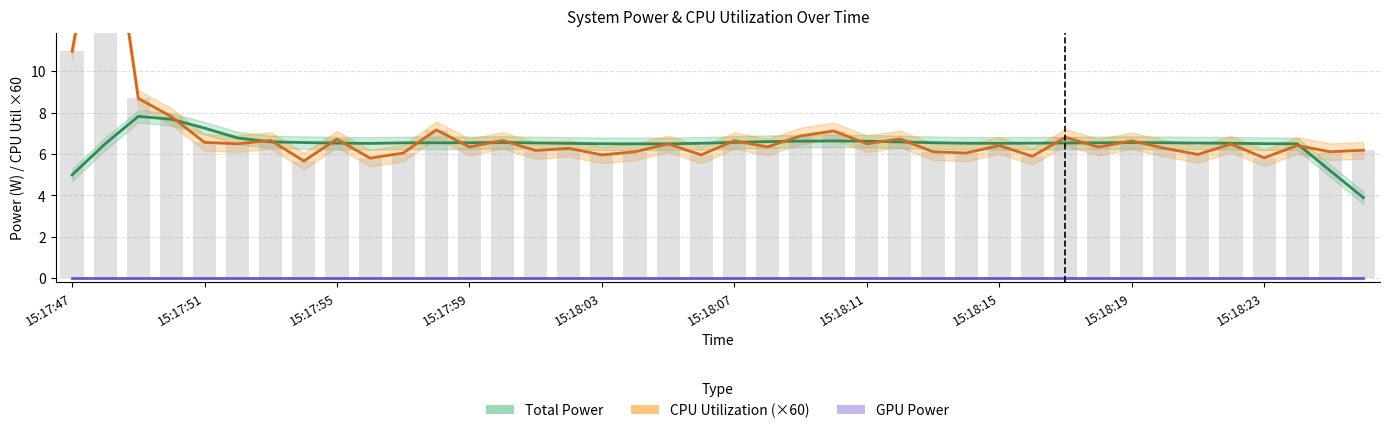

Between 13 and 25, which series saw the biggest shift?

CPU Utilization (×60)